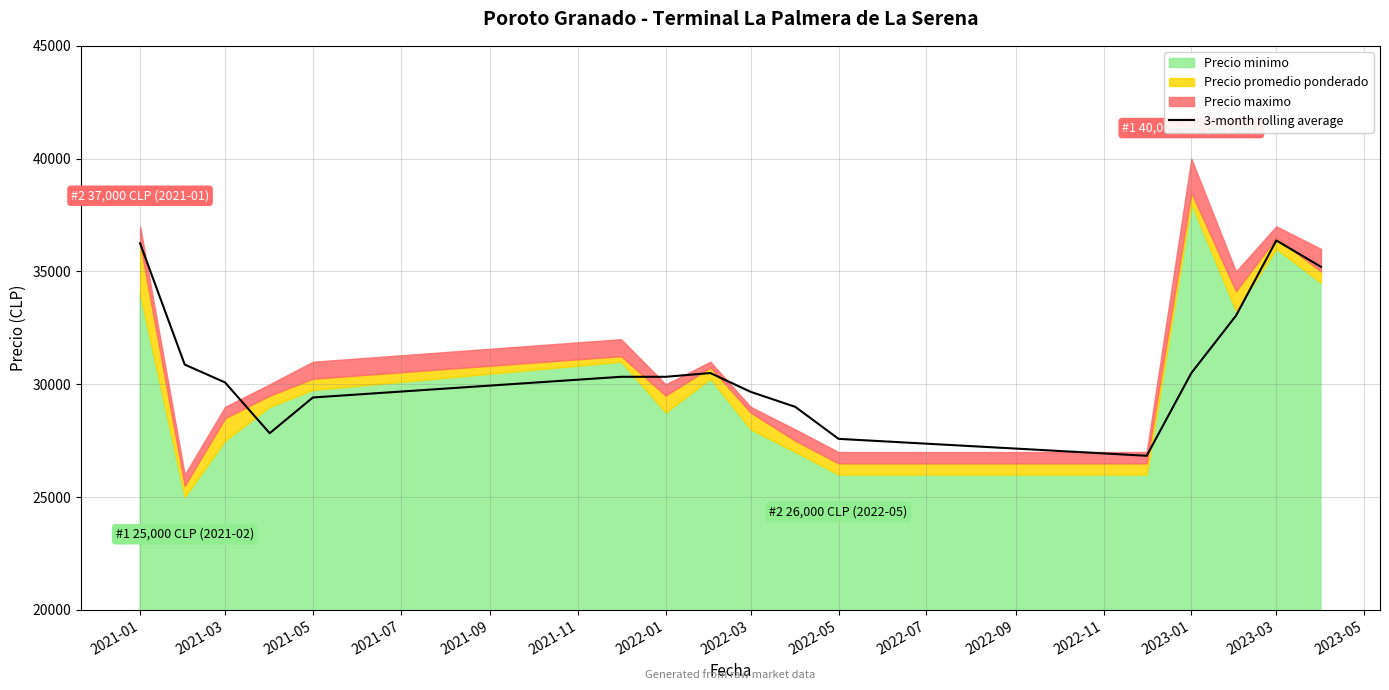

What is the highest value of the 3-month rolling average series?

36375.0